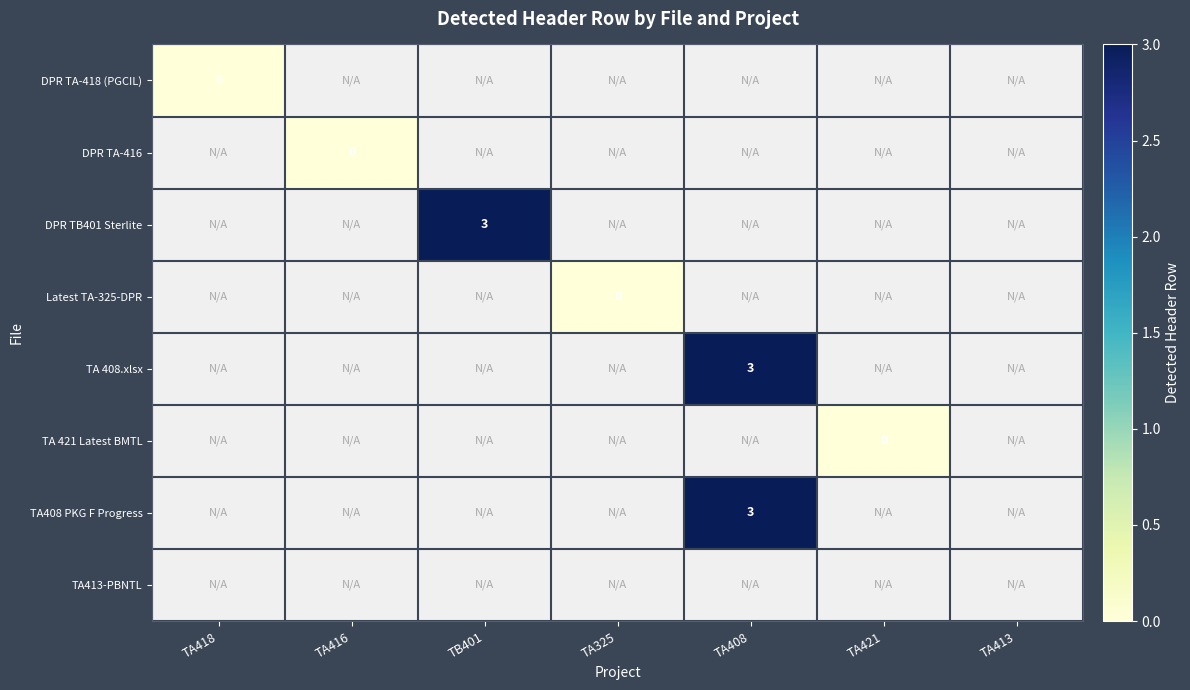

How many series are shown in this chart?

8